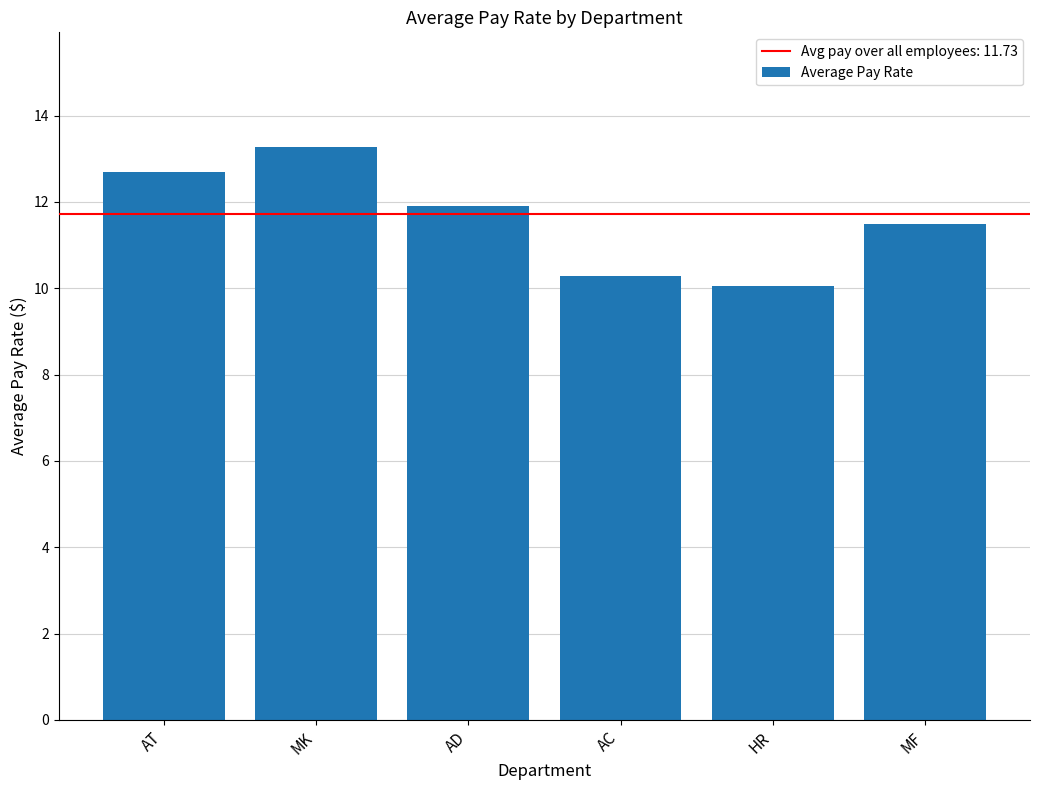

List the labels in order of value, largest first.

MK, AT, AD, MF, AC, HR